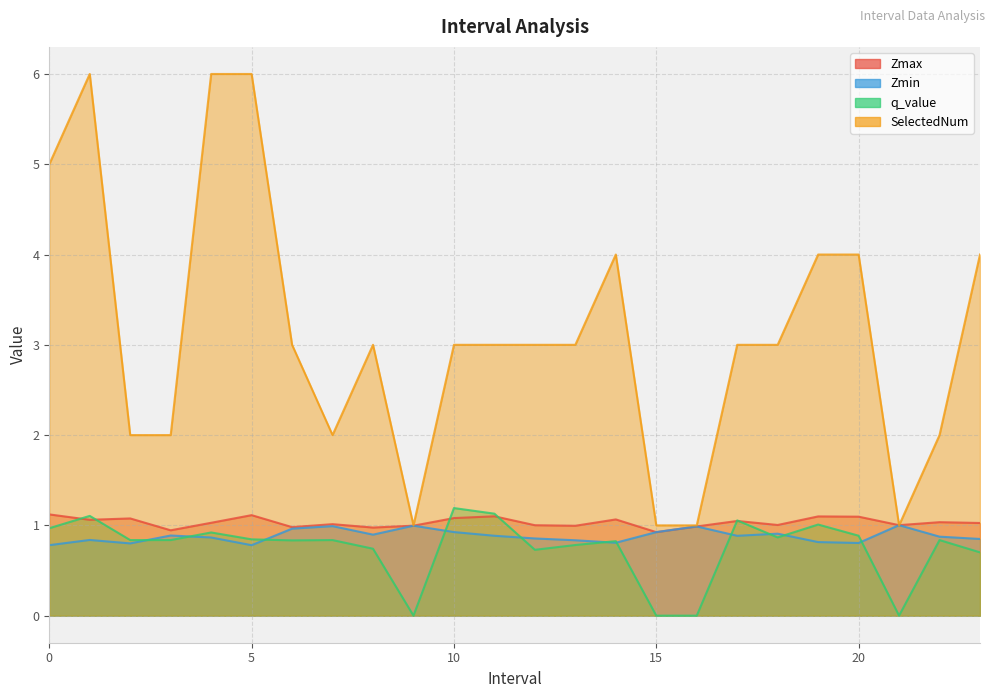

What is the average value of the q_value series?

0.7